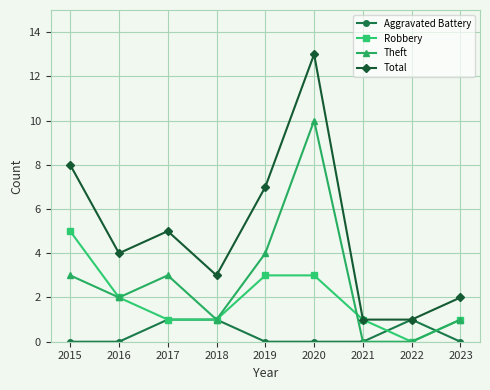

Rank the series by their maximum value, from highest to lowest.

Total, Theft, Robbery, Aggravated Battery